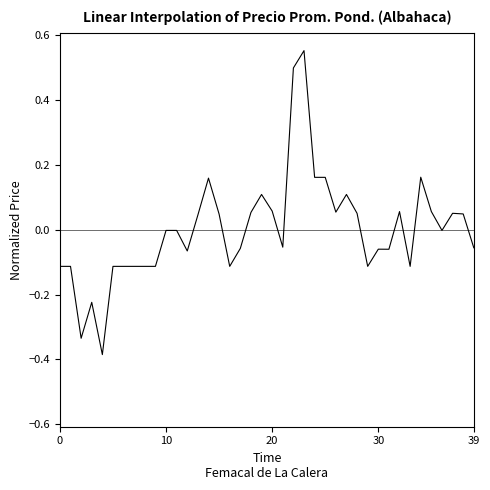

What is the difference between the maximum and minimum values?

0.9